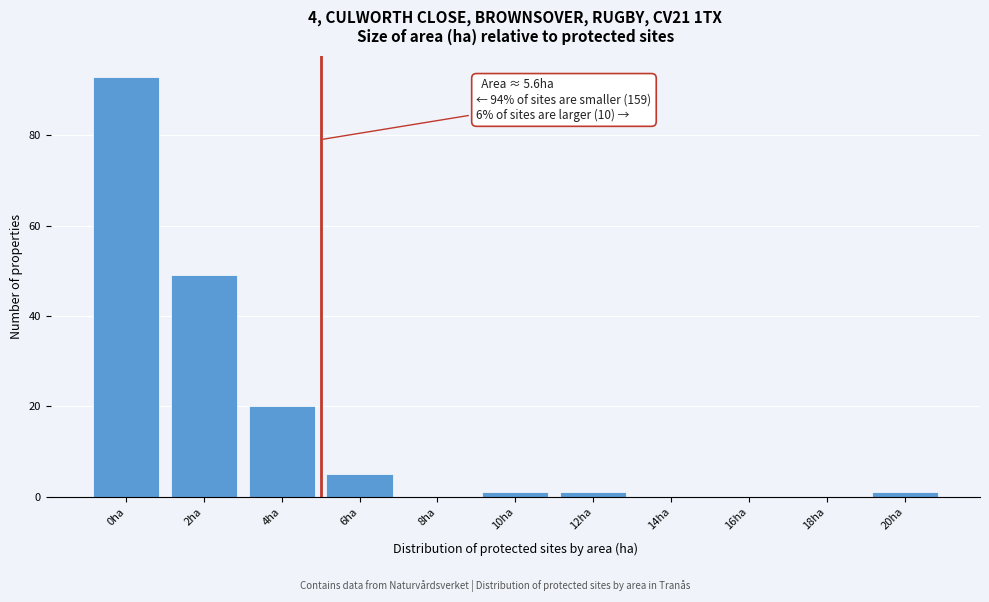

Reading left to right, transcribe all the data shown in this chart.

0ha=93	2ha=49	4ha=20	6ha=5	8ha=0	10ha=1	12ha=1	14ha=0	16ha=0	18ha=0	20ha=1